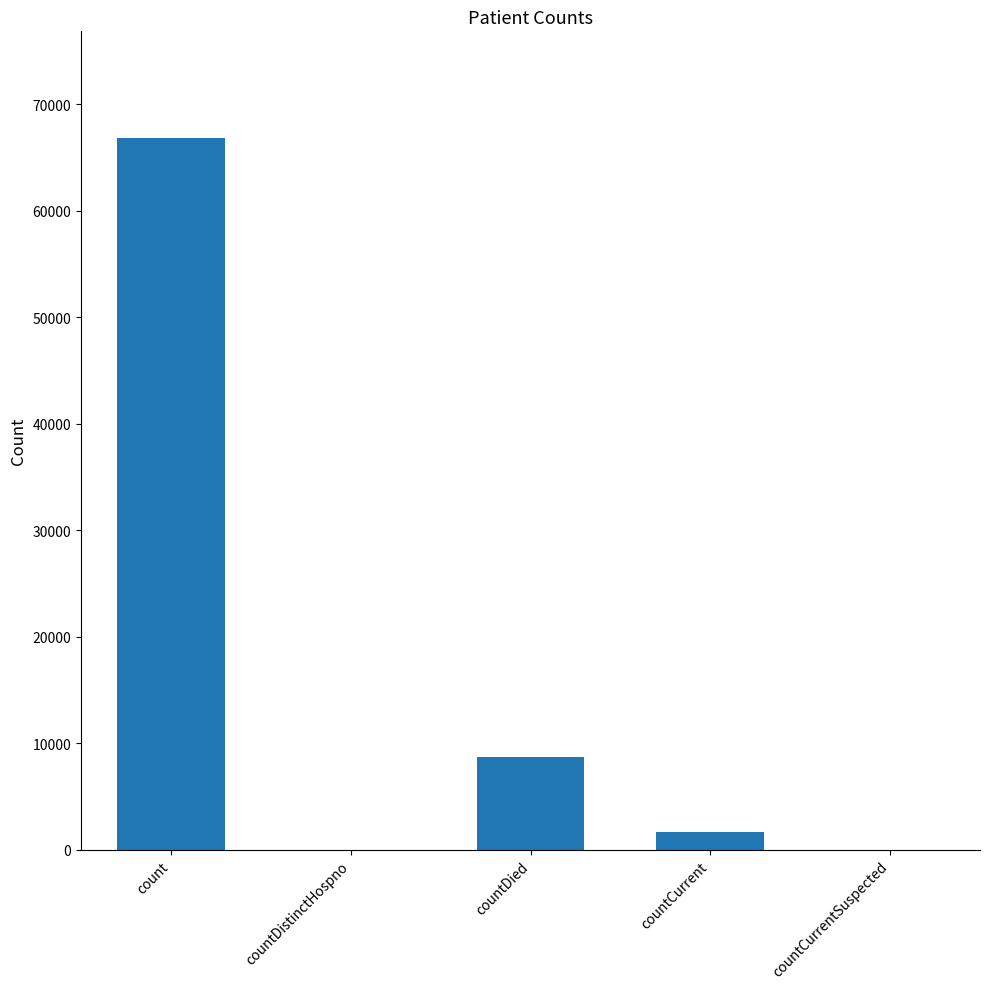

What is the greatest value displayed?

66807